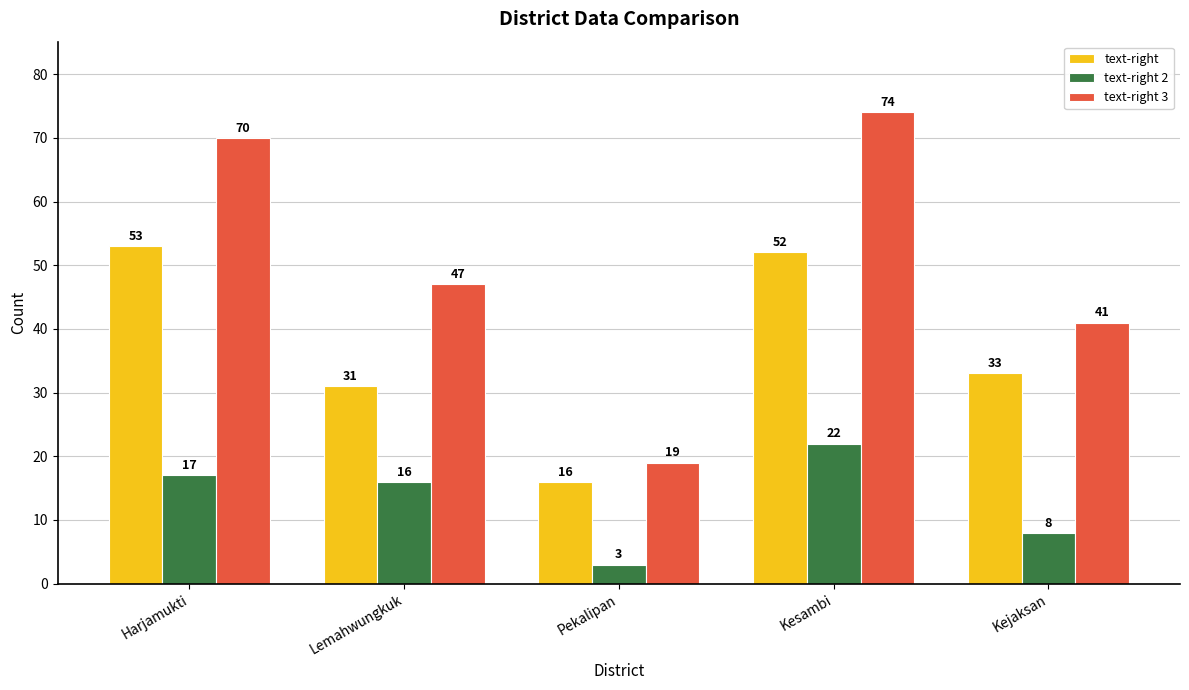

What is the total value across all series at Kesambi?

148